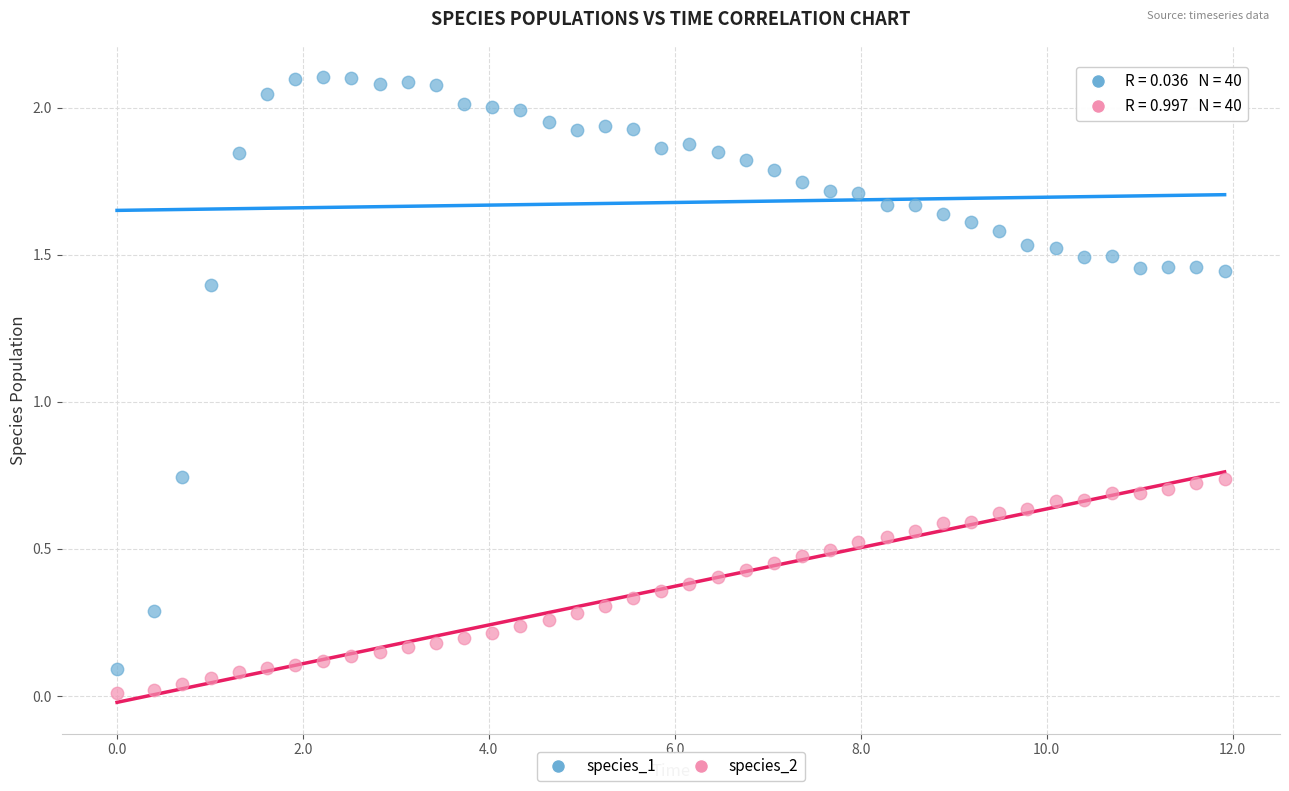

Across all data points, what is the range of X values (max minus min)?

11.9